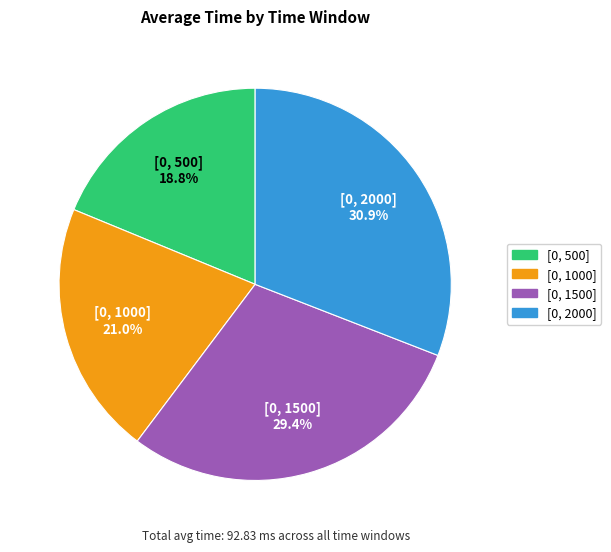

Does [0, 1000] account for over 50% of the chart?

No